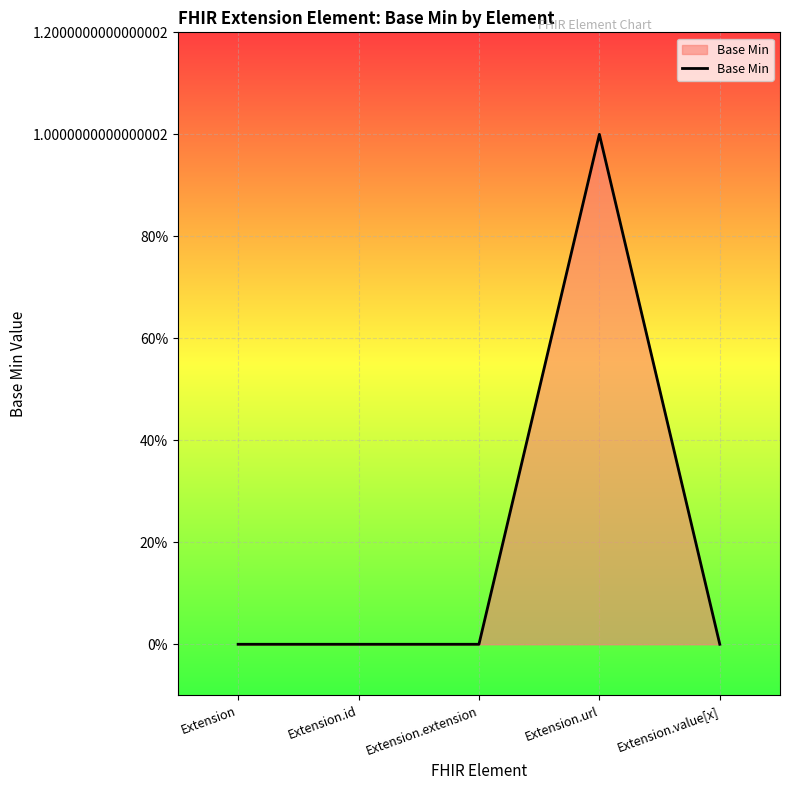

At which category does the chart reach its minimum across all series?

Extension